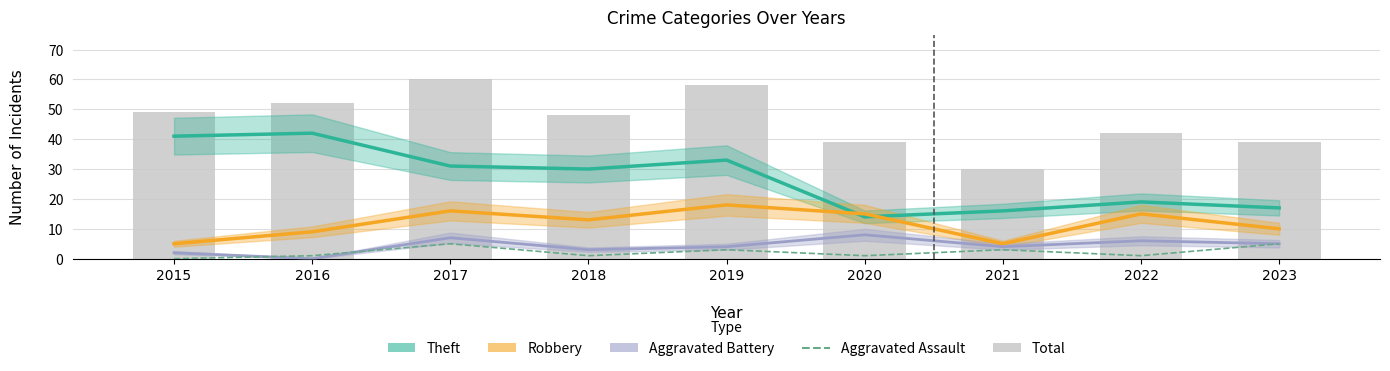

Does the chart contain any negative values?

No